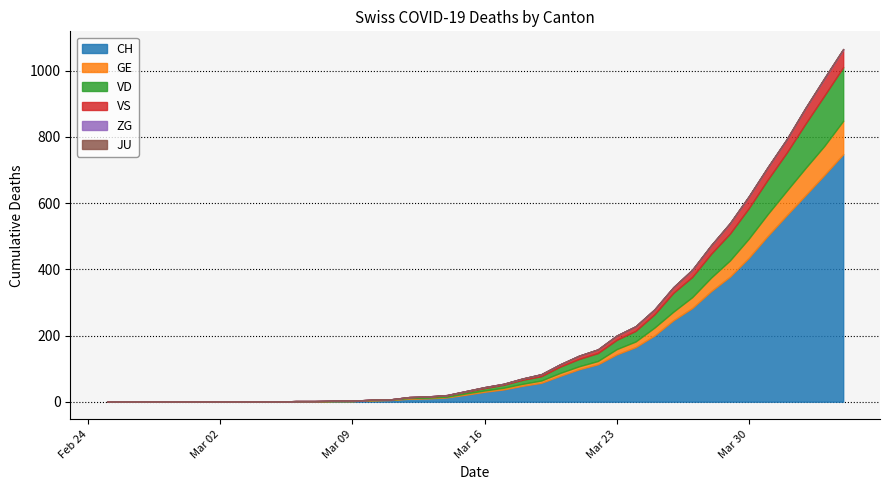

Rank the series at 2020-03-13 from lowest to highest value.

ZG, JU, VS, GE, VD, CH